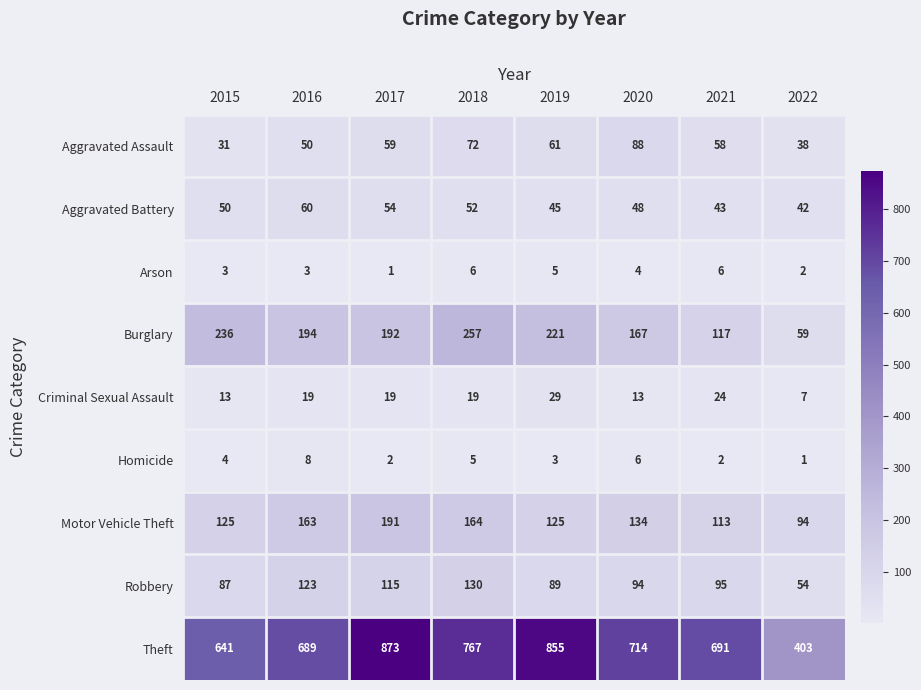

What is the maximum value shown in the chart?

873